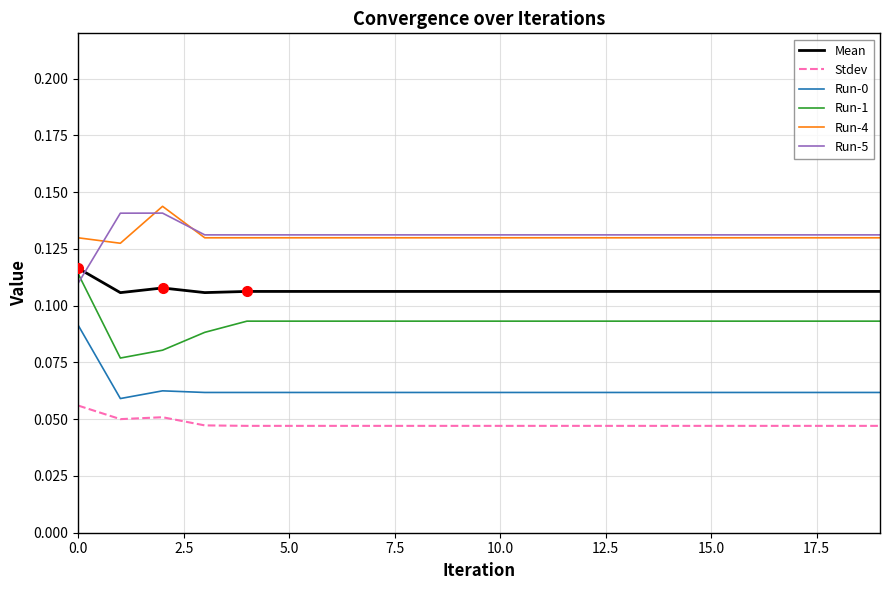

True or false: Run-0 and Run-5 cross at least once.

False